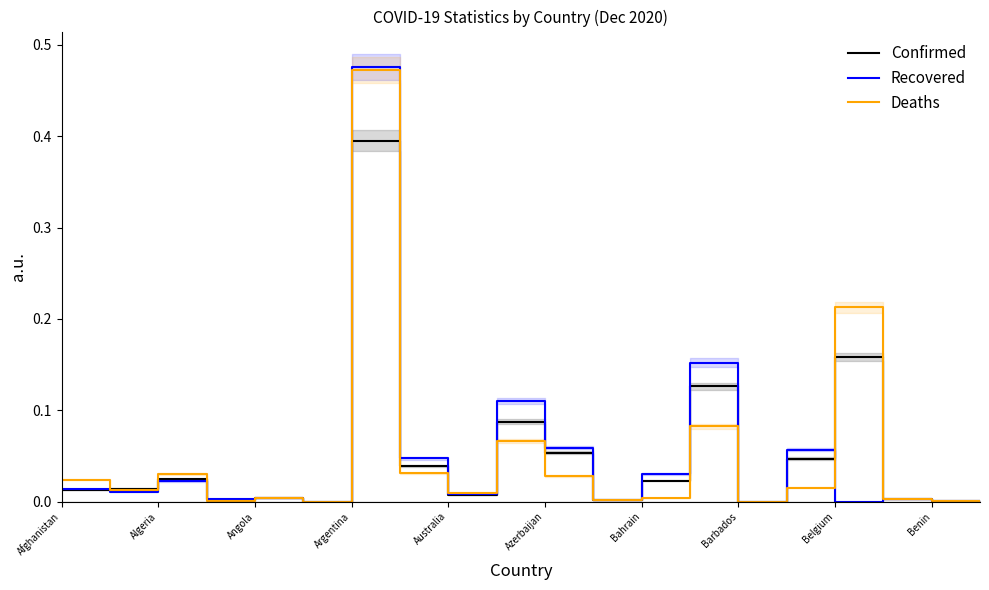

What is the maximum value for Confirmed?

0.4